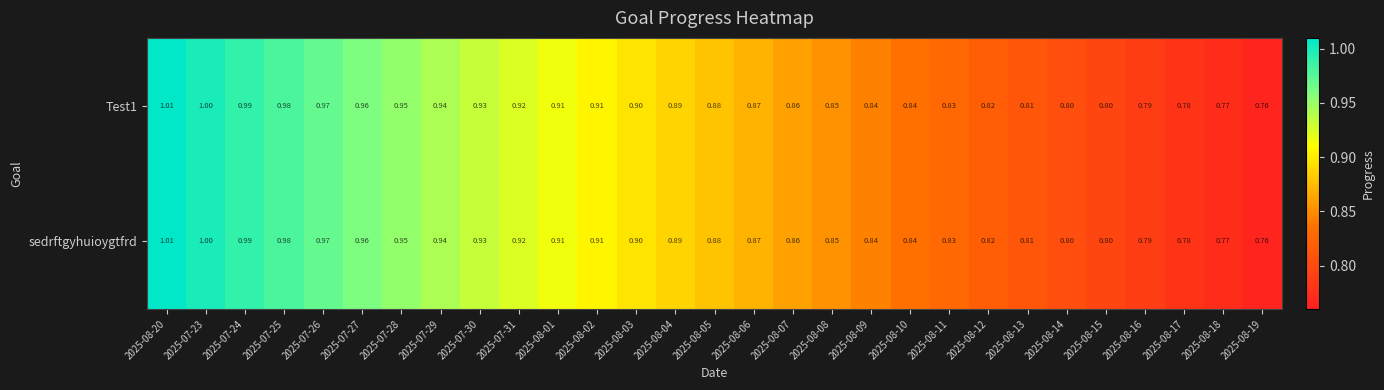

List the series in order of their peak value, highest first.

Test1, sedrftgyhuioygtfrd